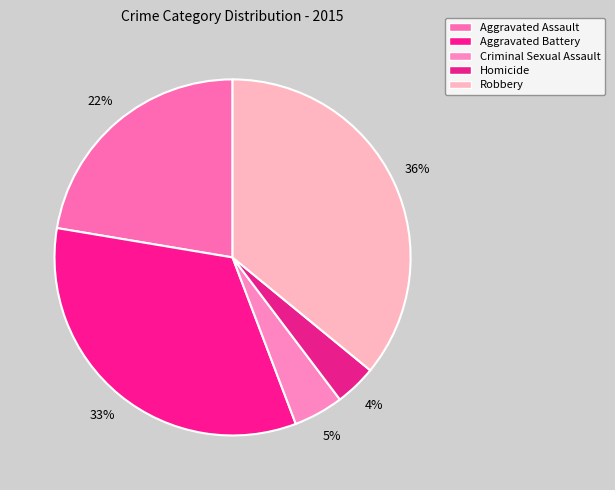

What percentage do Robbery and Aggravated Battery together represent?

69.3%